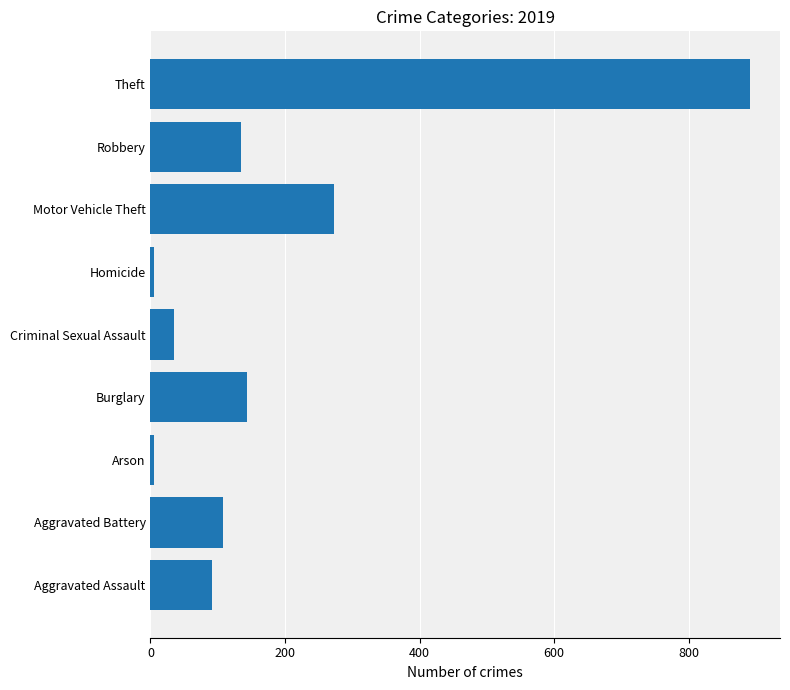

Reading bottom to top, list all the values displayed in this chart.

Aggravated Assault=92	Aggravated Battery=108	Arson=5	Burglary=143	Criminal Sexual Assault=35	Homicide=5	Motor Vehicle Theft=273	Robbery=135	Theft=891